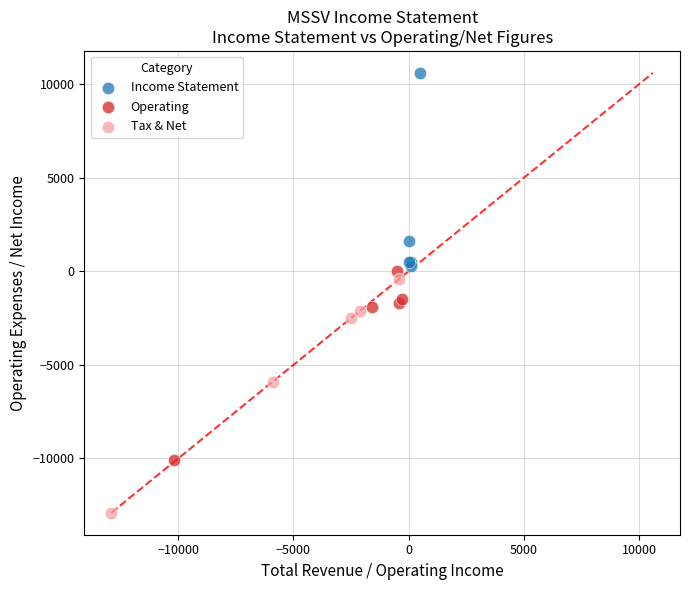

Which series contains the lowest Y value?

Tax & Net